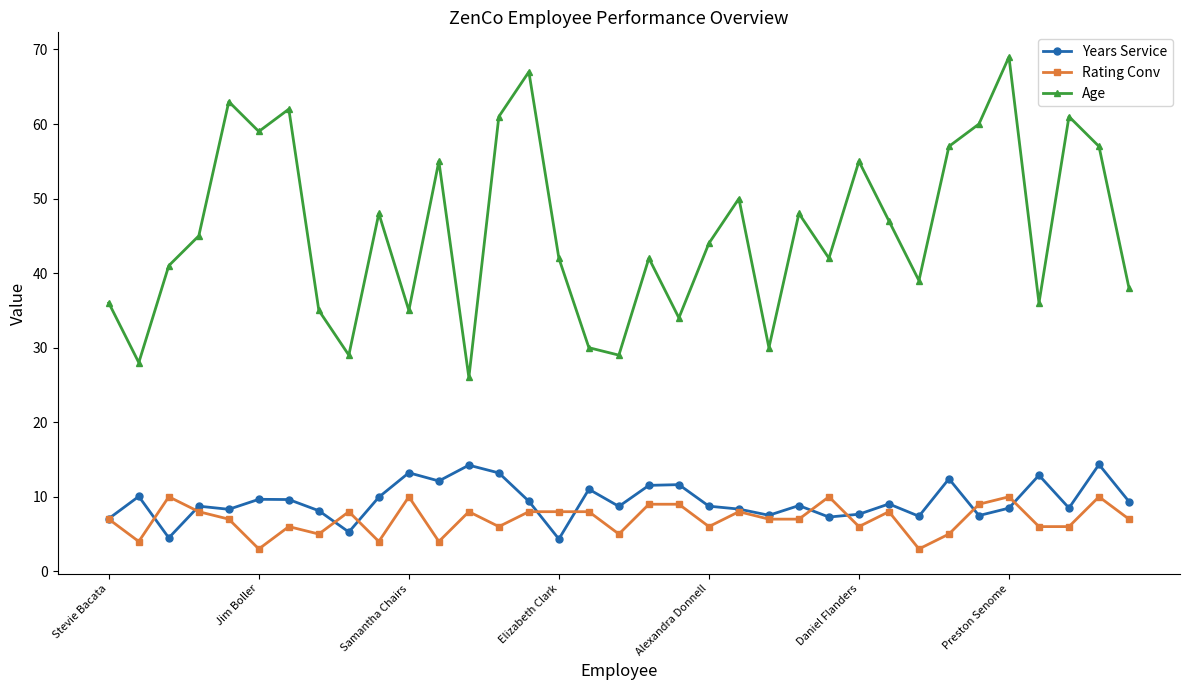

True or false: Rating Conv has more than 1 points higher than both neighbors.

True